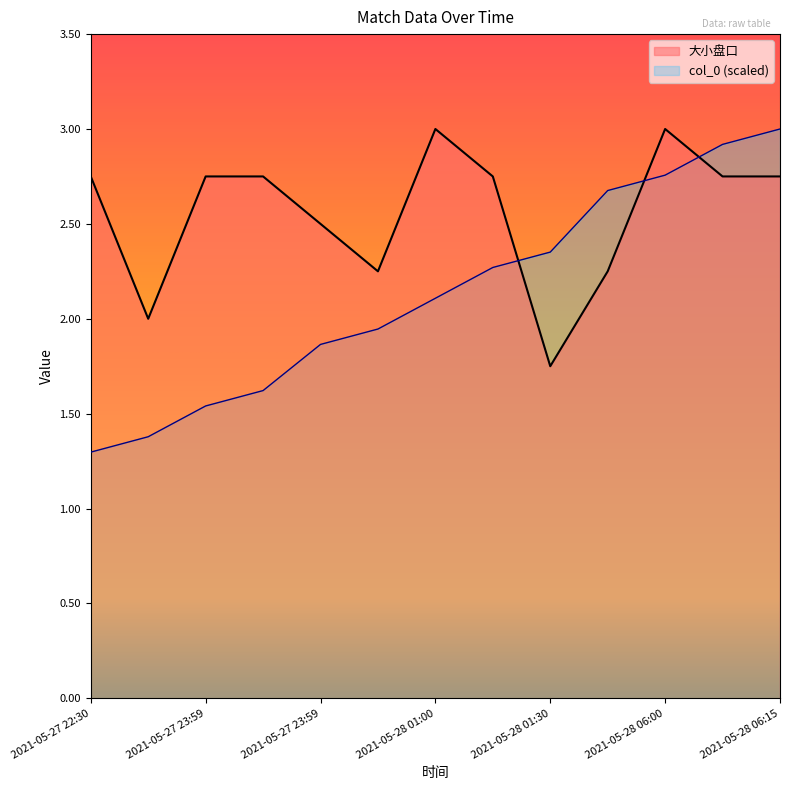

Reading left to right, what are all the values shown in this chart?

大小盘口: 2.8	2.0	2.8	2.8	2.5	2.2	3.0	2.8	1.8	2.2	3.0	2.8	2.8
col_0: 1.3	1.4	1.5	1.6	1.9	1.9	2.1	2.3	2.4	2.7	2.8	2.9	3.0